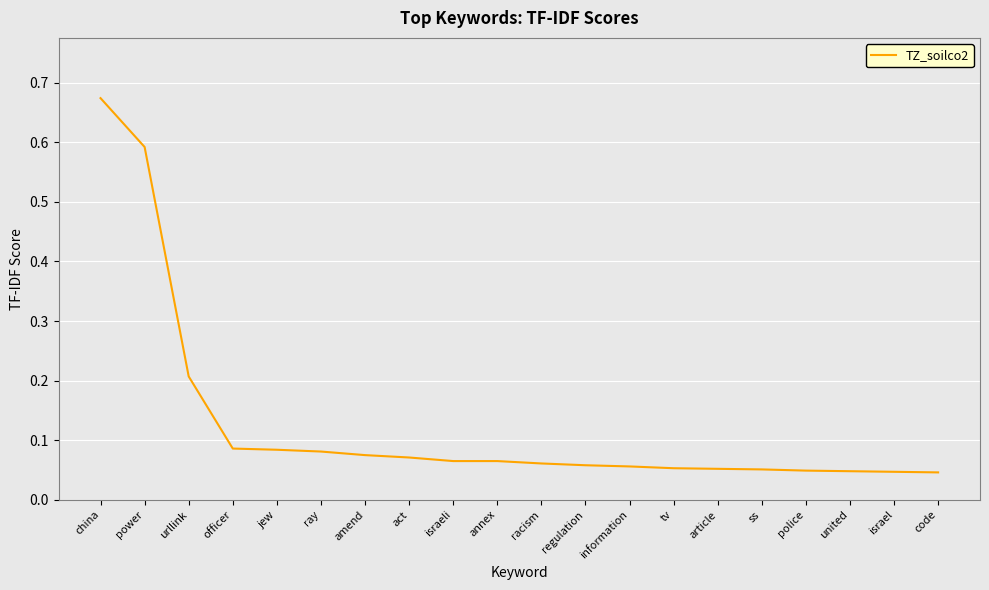

Which category has the highest value across all series?

china